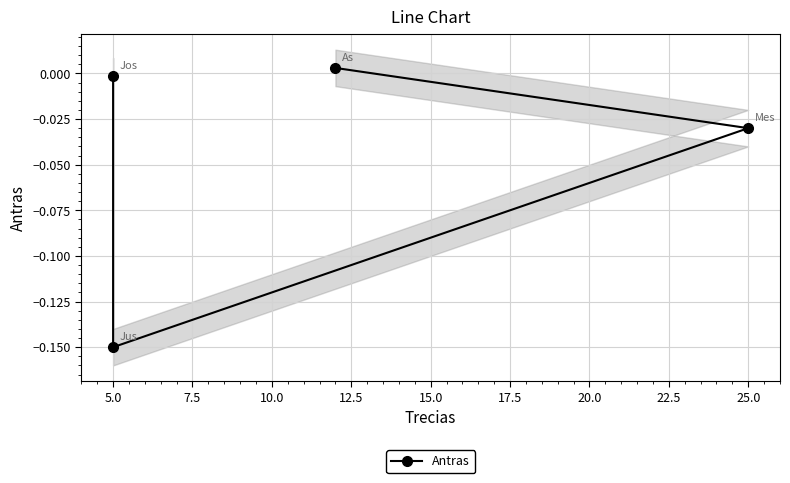

How many interior local valleys (lower than both neighbors) does the data have?

1